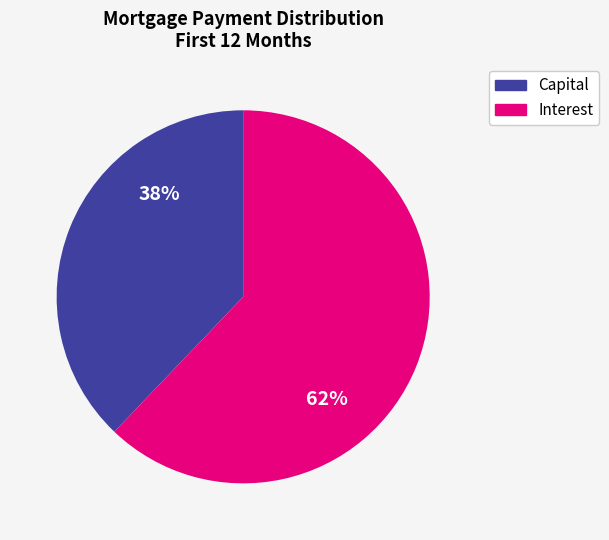

Is there any slice that represents more than half of the pie?

Yes